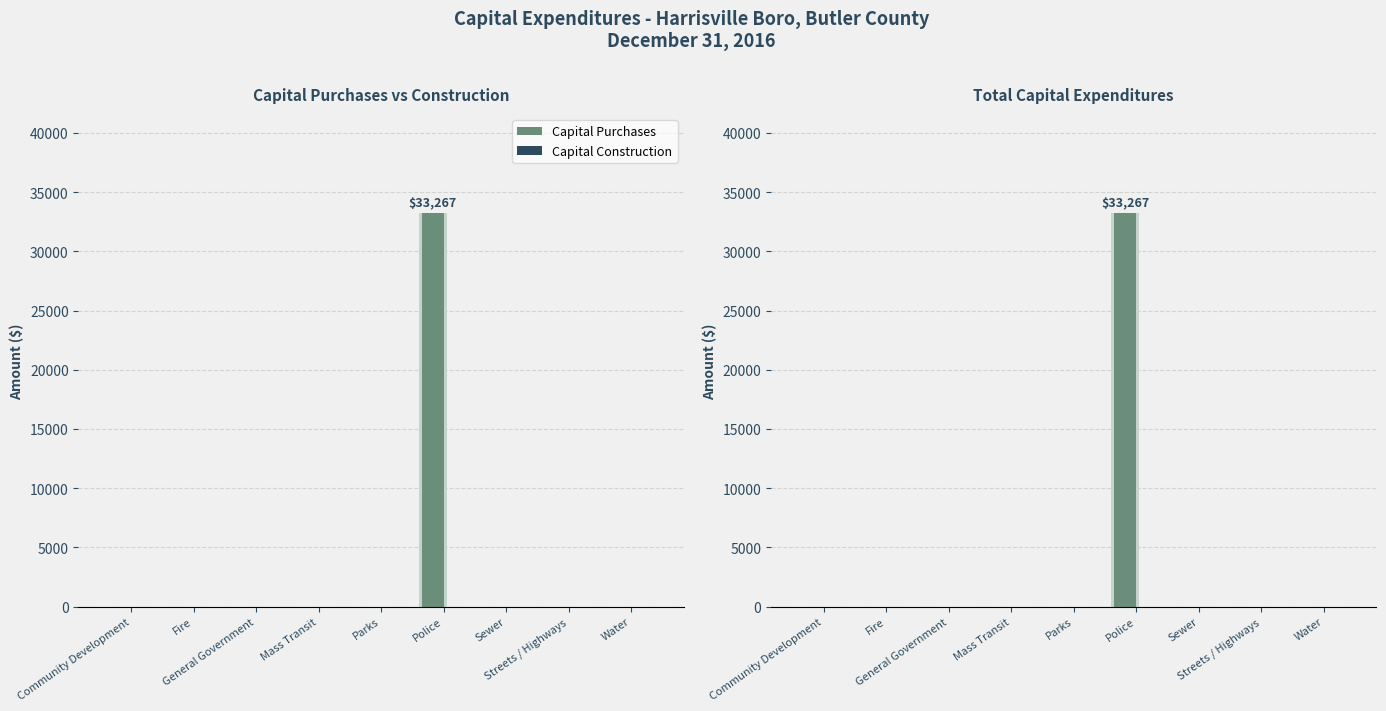

Between Community Development and Water, which series saw the biggest shift?

Capital Purchases